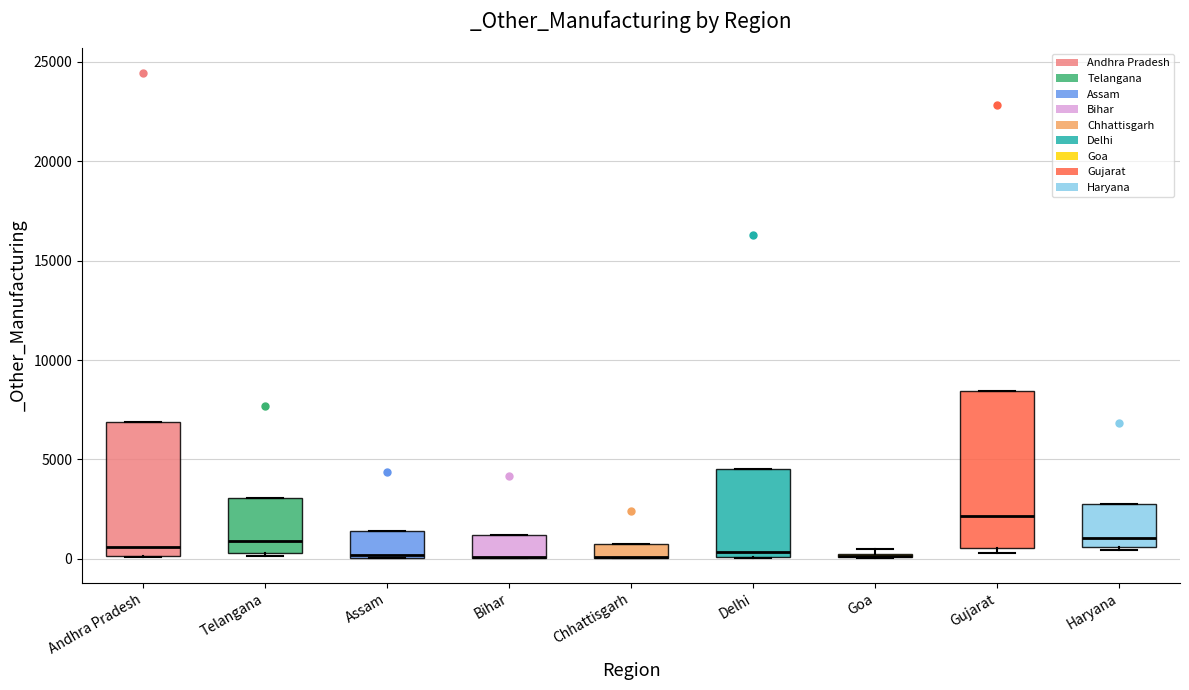

Where is the upper edge of the box for Haryana on the y-axis? The values are not printed on the chart, so give them approximately, as read against the axis.

3000